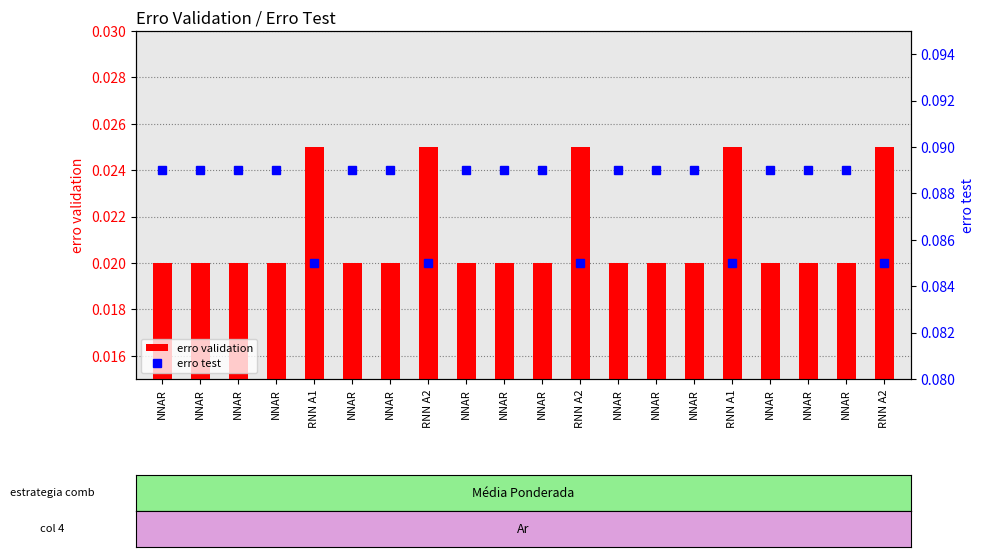

Which series has the largest range (max minus min)?

erro validation